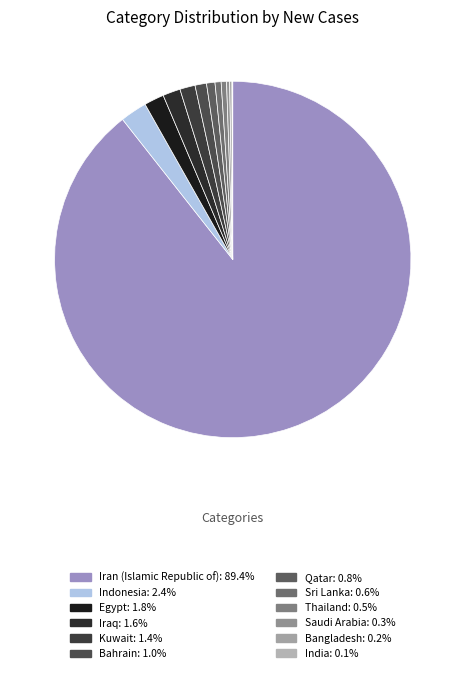

To the nearest percent, what is the combined percentage of Iran (Islamic Republic of) and Bangladesh?

90%